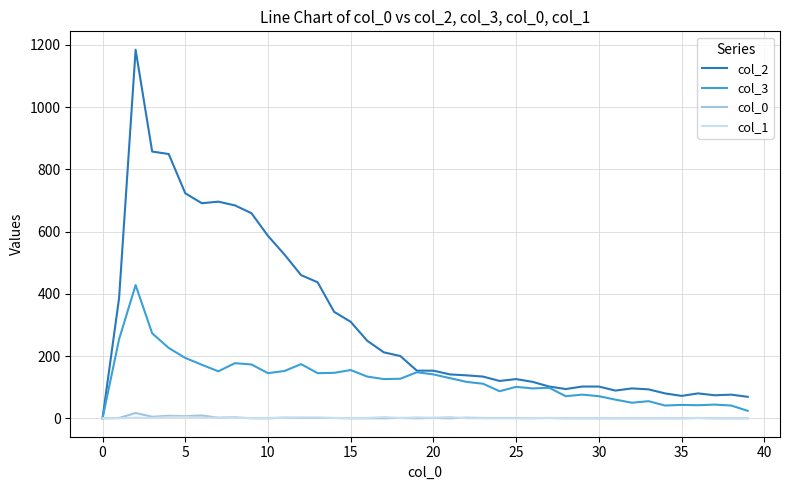

What is the maximum value shown in the chart?

1184